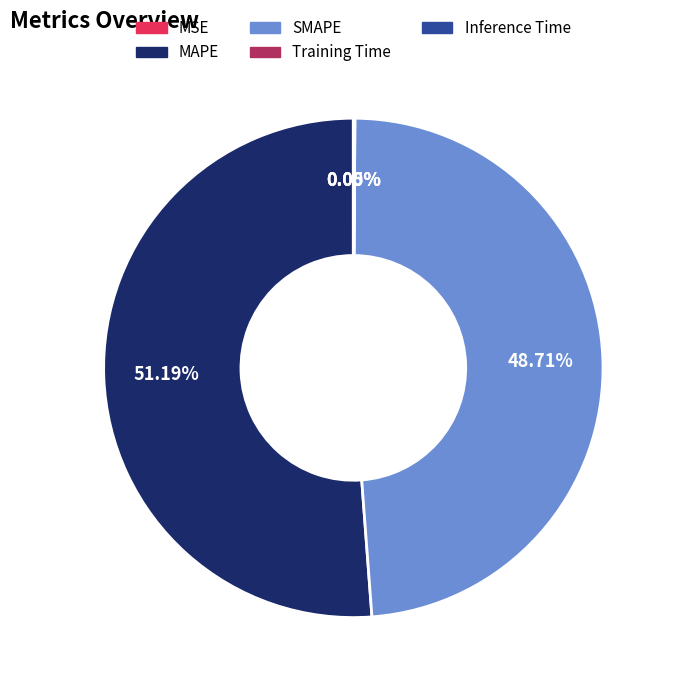

Does MAPE represent more than half of the total?

Yes